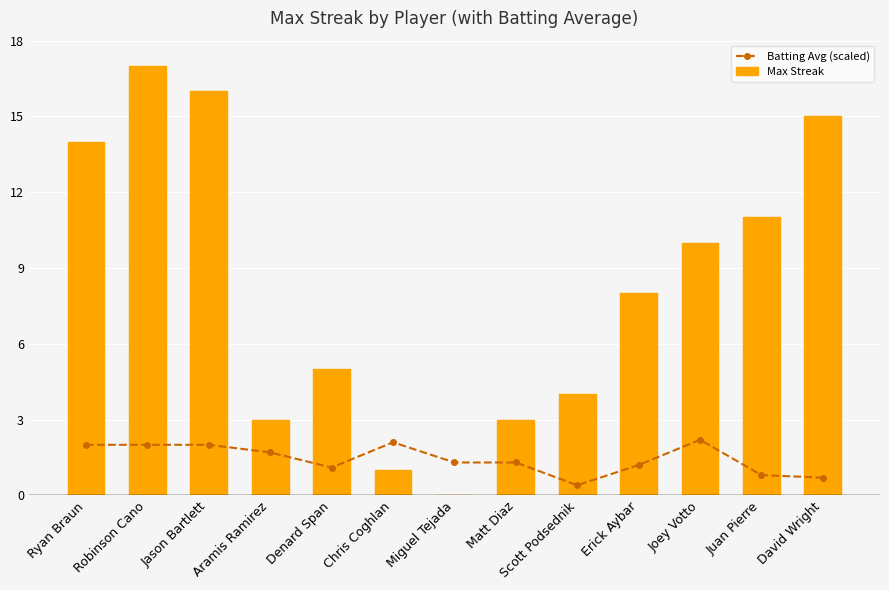

What is the difference between the maximum and minimum values in the Max Streak series?

17.0